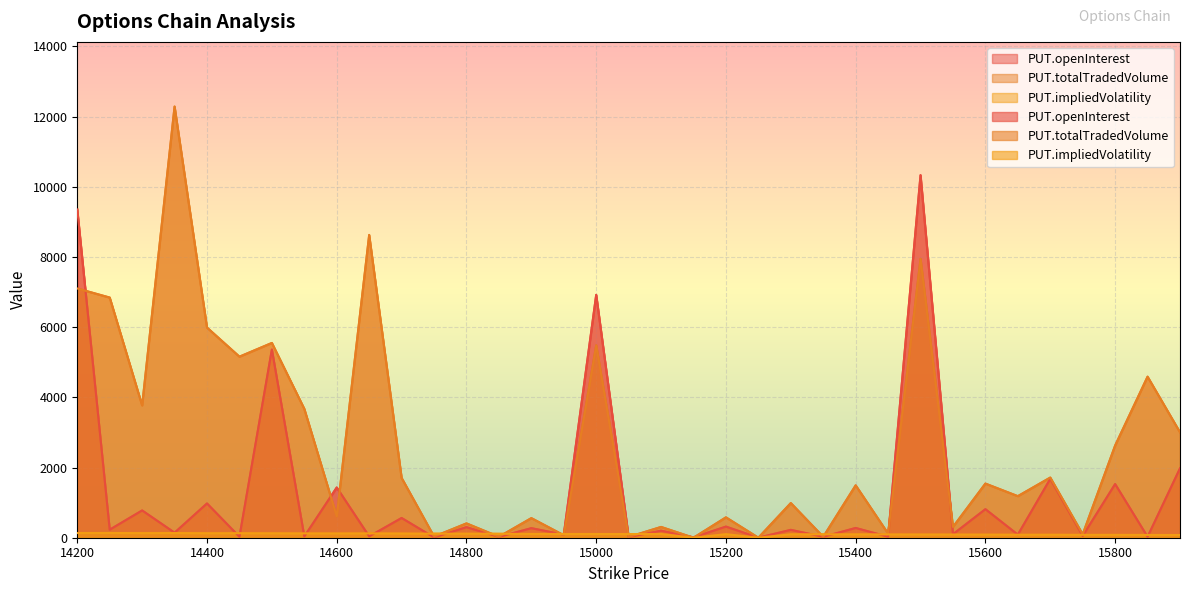

True or false: PUT.openInterest has more than 0 interior local peaks.

True